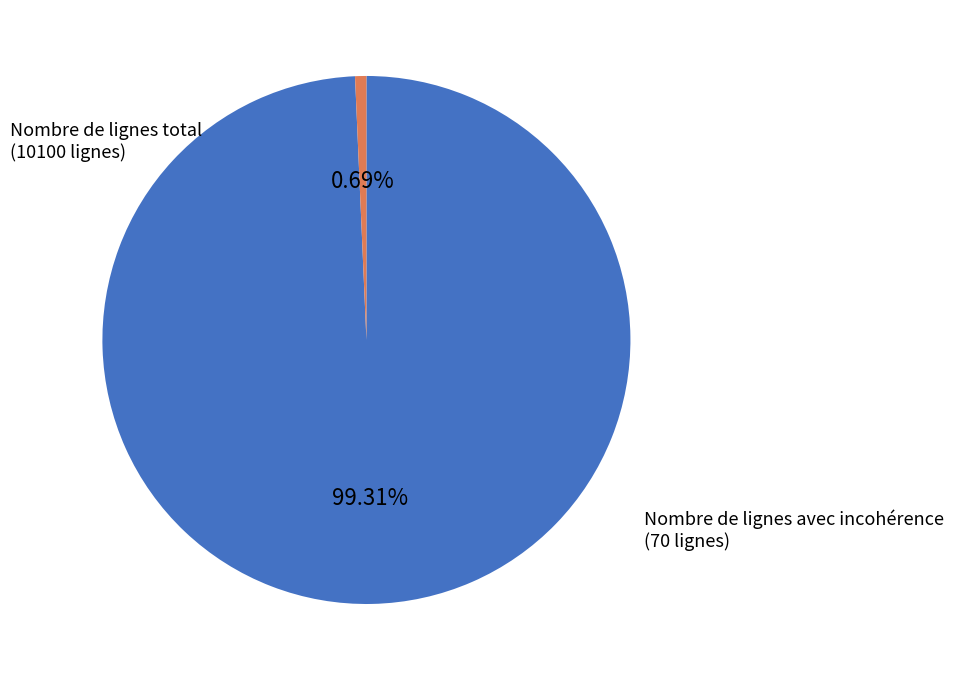

Approximately how many times larger is the value at Nombre de lignes total compared to Nombre de lignes avec incohérence?

144.3